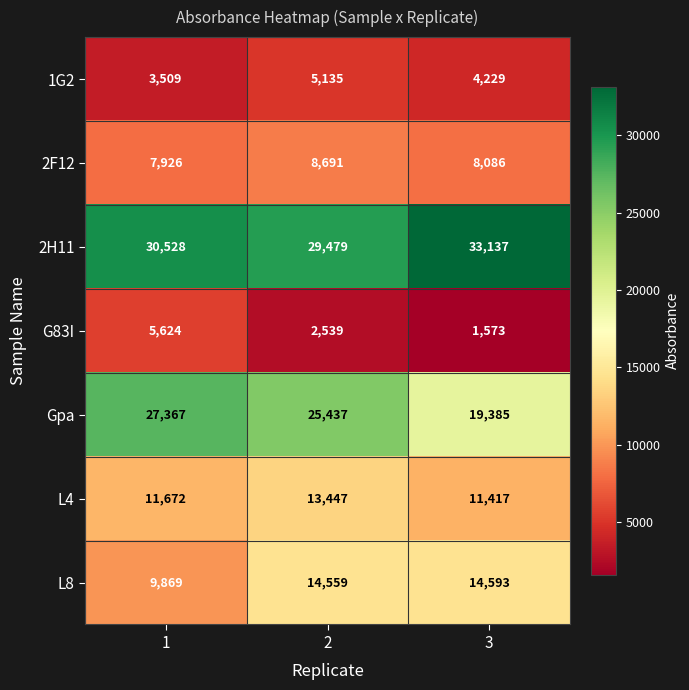

At which category is the sum across all series the highest?

2